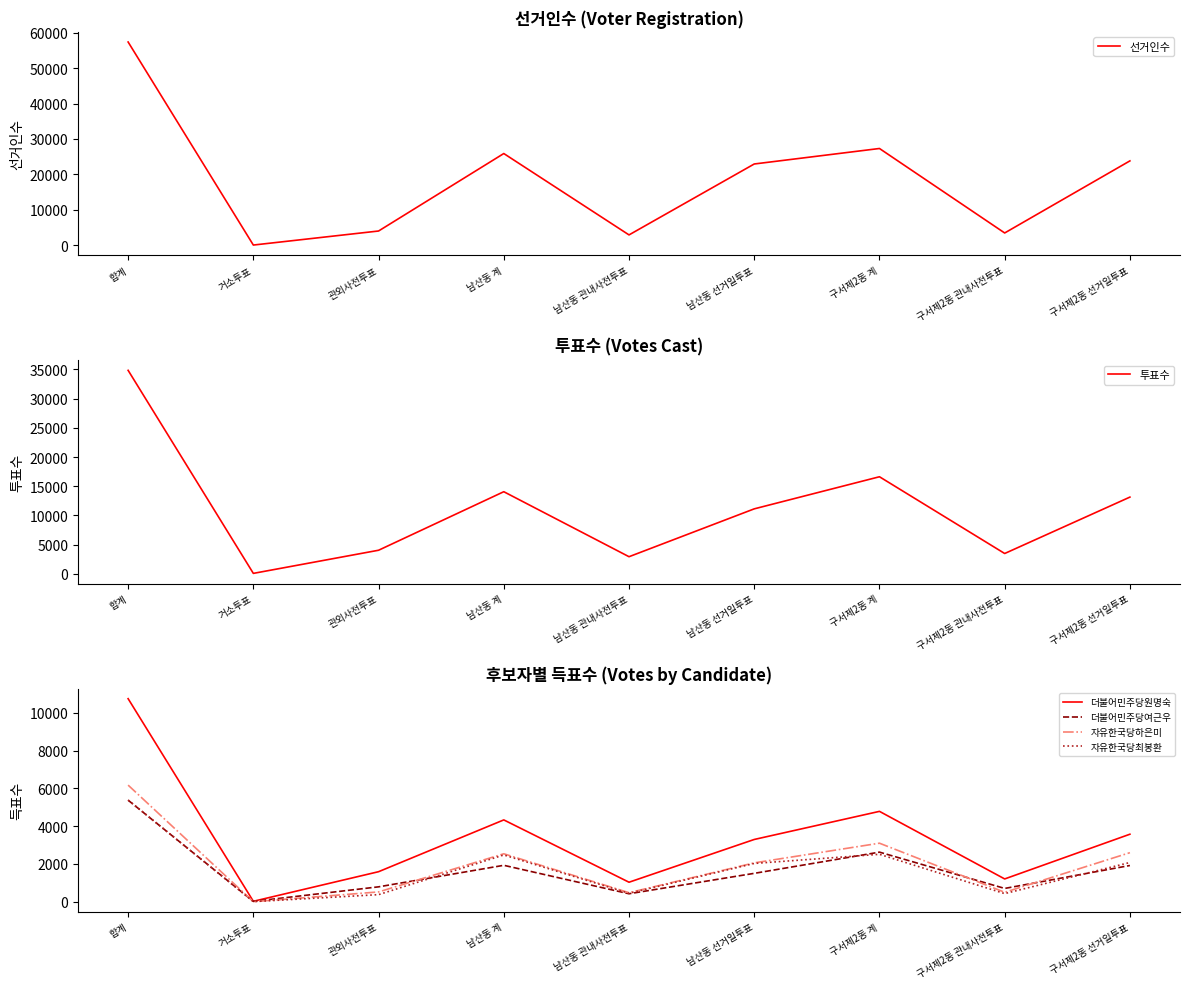

Reading left to right, what are all the values shown in this chart?

선거인수: 57350	88	4047	25897	2948	22949	27318	3495	23823
투표수: 34848	81	4043	14066	2936	11130	16626	3484	13142
더불어민주당원명숙: 10746	26	1592	4332	1035	3297	4784	1209	3575
더불어민주당여근우: 5376	22	791	1930	425	1505	2627	707	1920
자유한국당하은미: 6172	4	522	2540	481	2059	3100	502	2598
자유한국당최봉환: 5382	9	378	2478	449	2029	2512	433	2079